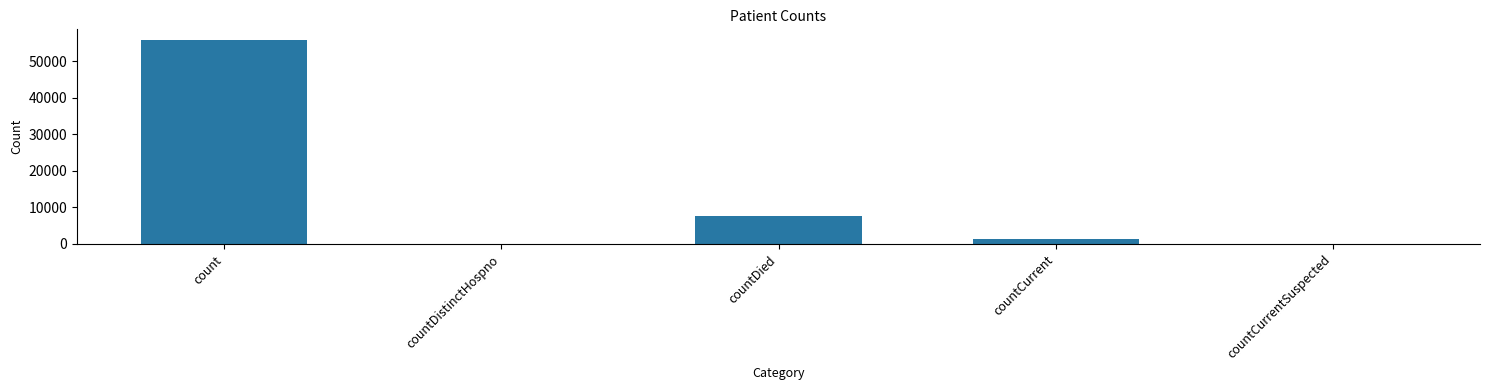

What is the greatest value displayed?

55878